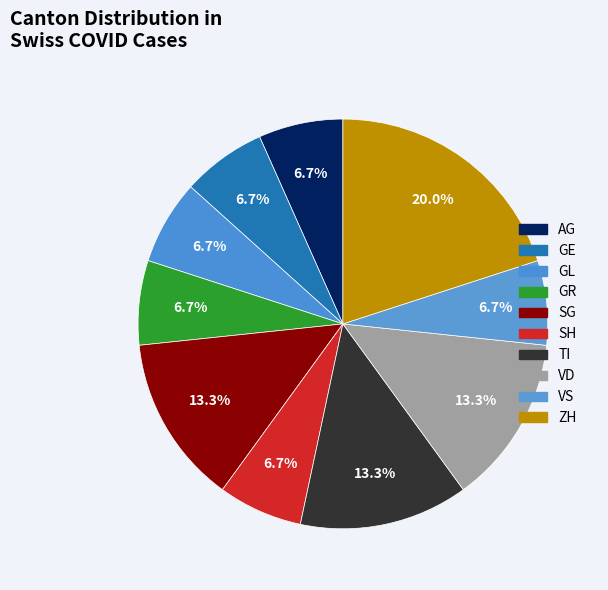

Do ZH and VD together represent more than half of the pie?

No